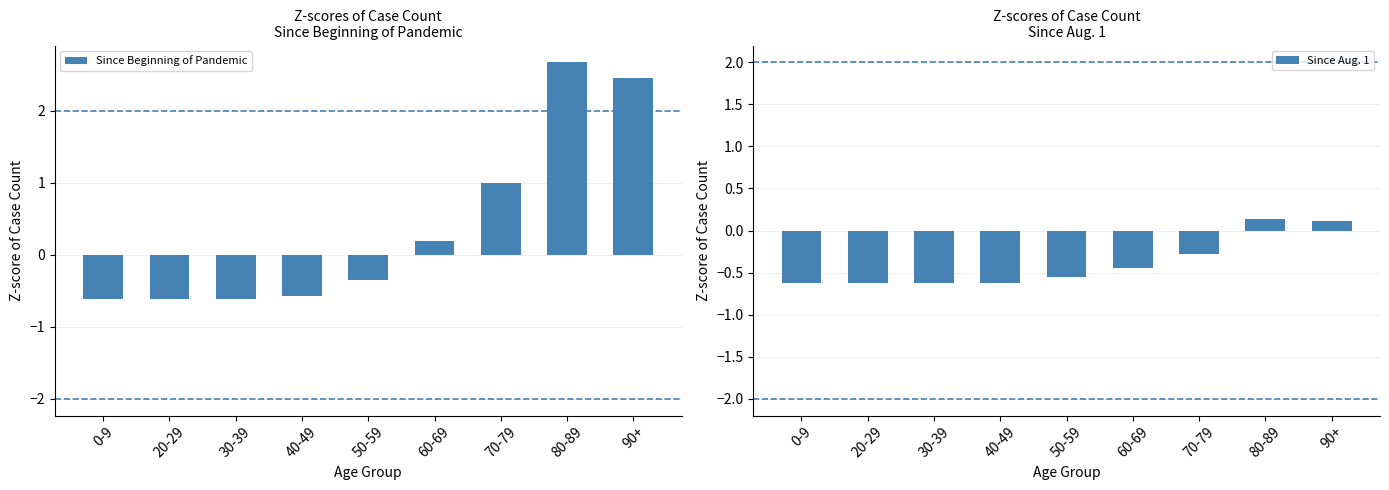

How many negative values does the Since Aug. 1 series have?

7